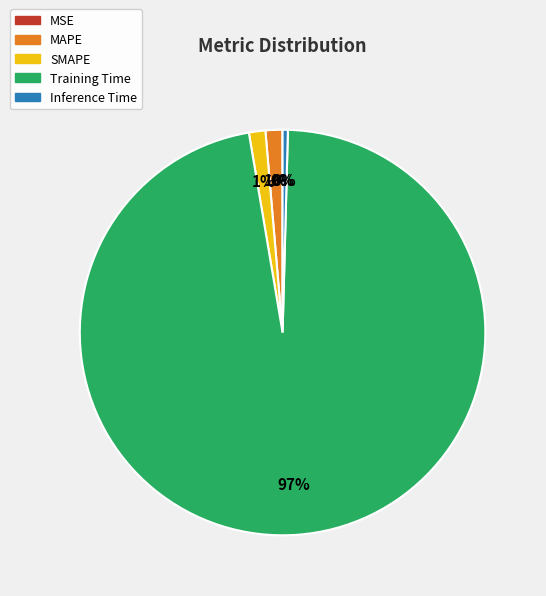

Which category has the biggest portion of the pie?

Training Time